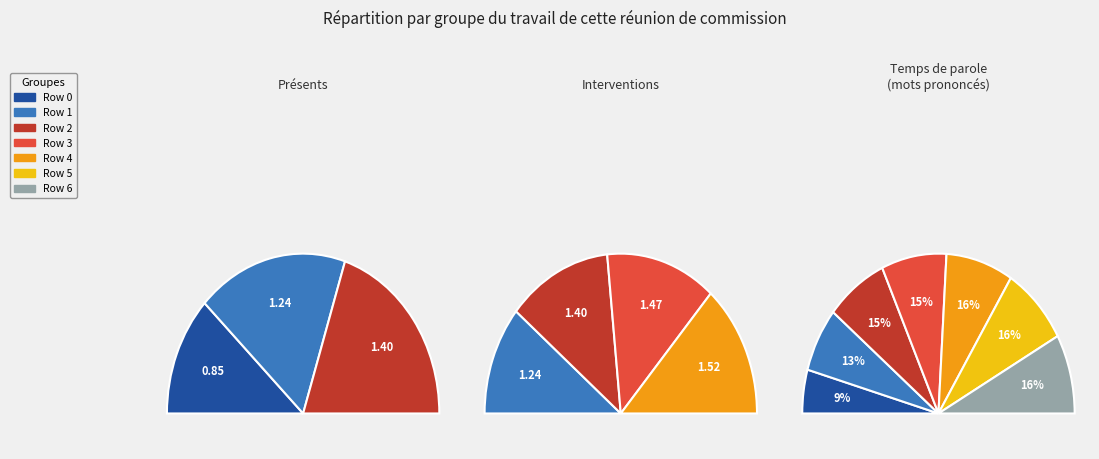

What portion of the pie excludes 4?

84.1%